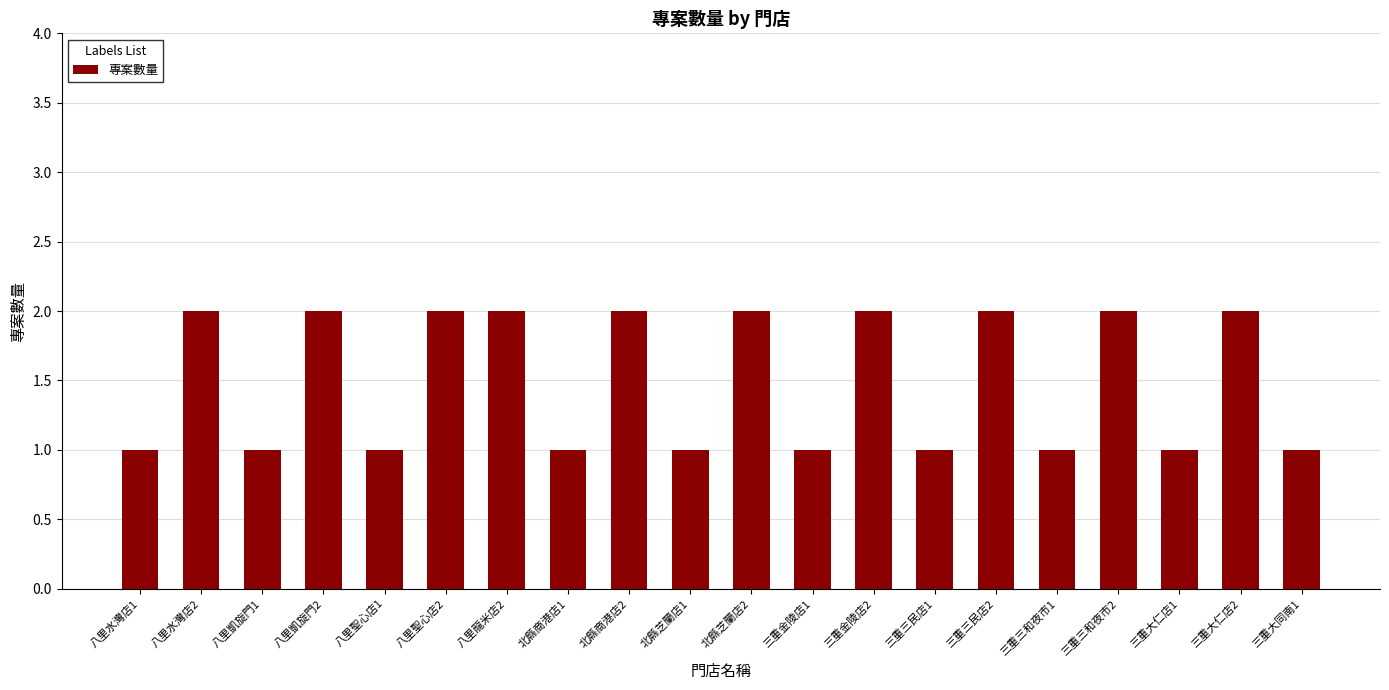

Approximately how many times larger is the value at 三重大仁店1 compared to 三重大仁店2?

0.5